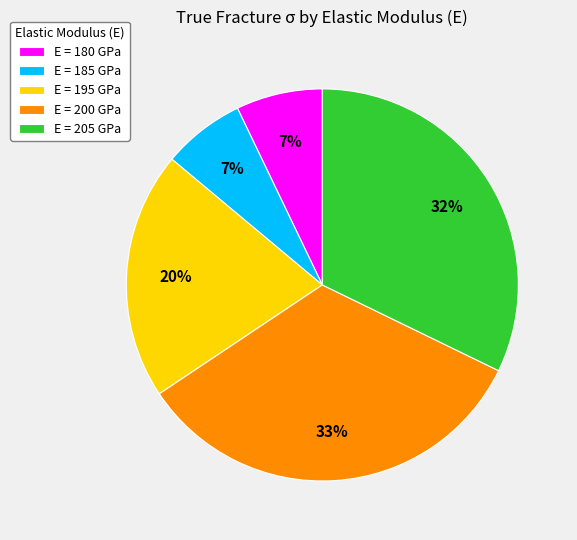

To the nearest percent, what is the average slice percentage?

20%